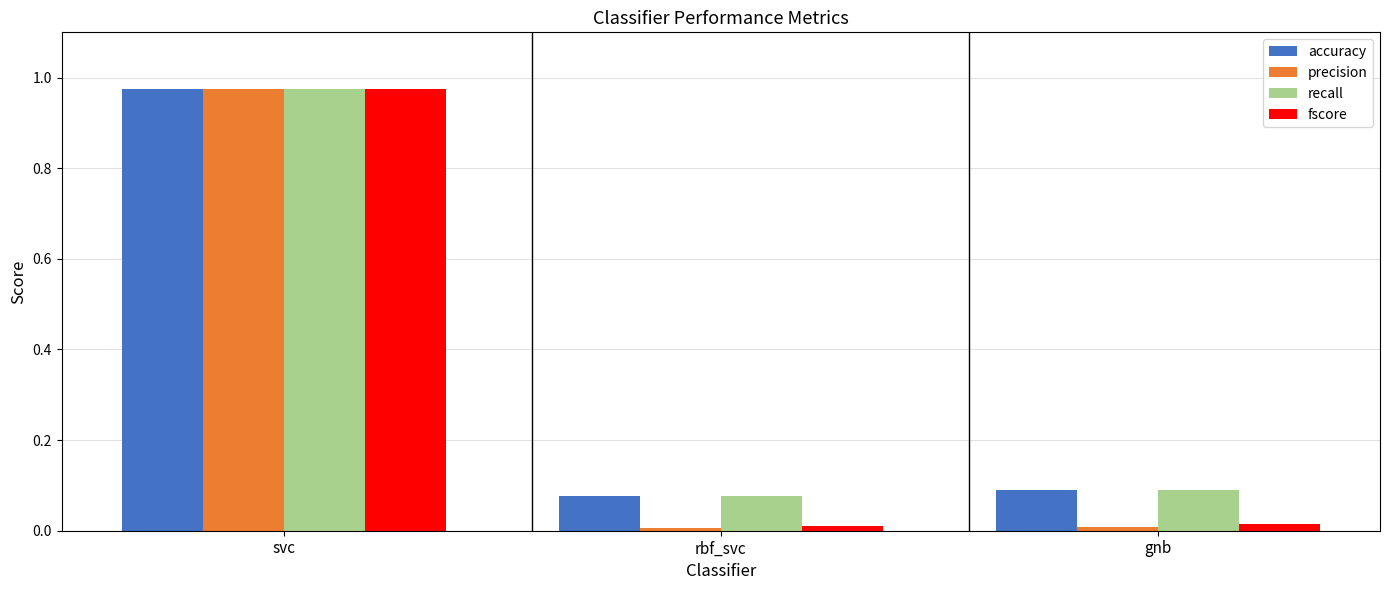

The value of fscore at gnb is 0.0. True or false?

True